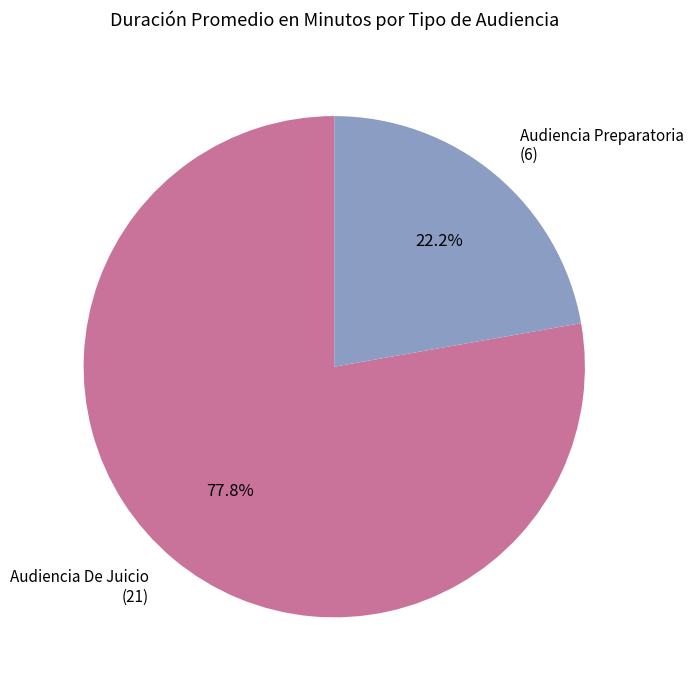

True or false: Audiencia De Juicio accounts for 64% of the total.

False